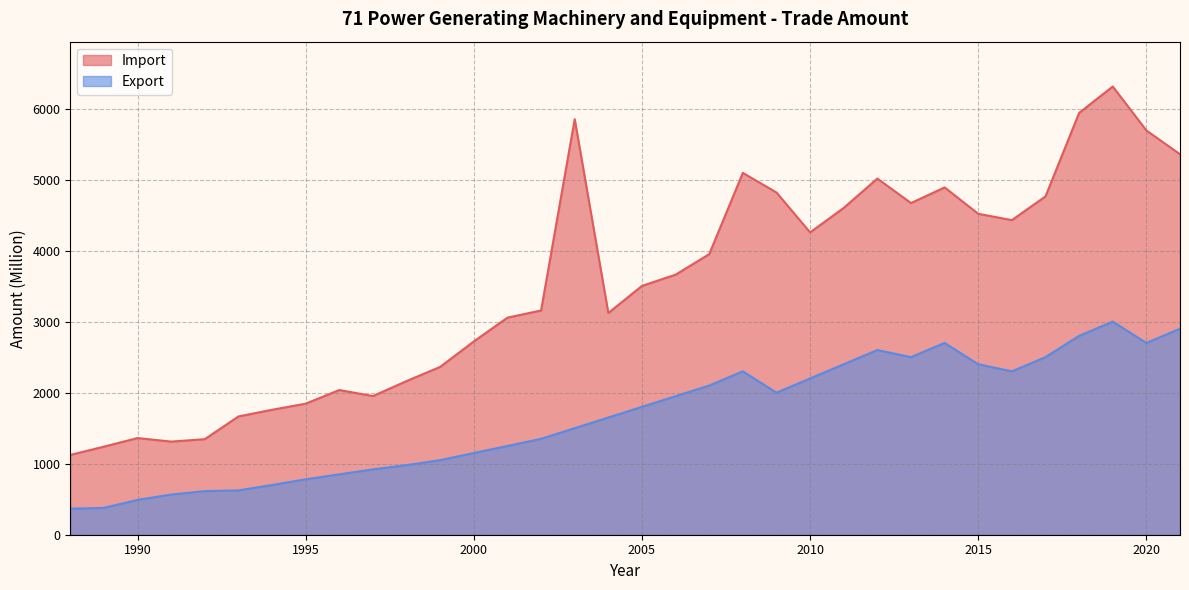

Is it true that Import equals 3114 at 2013?

False